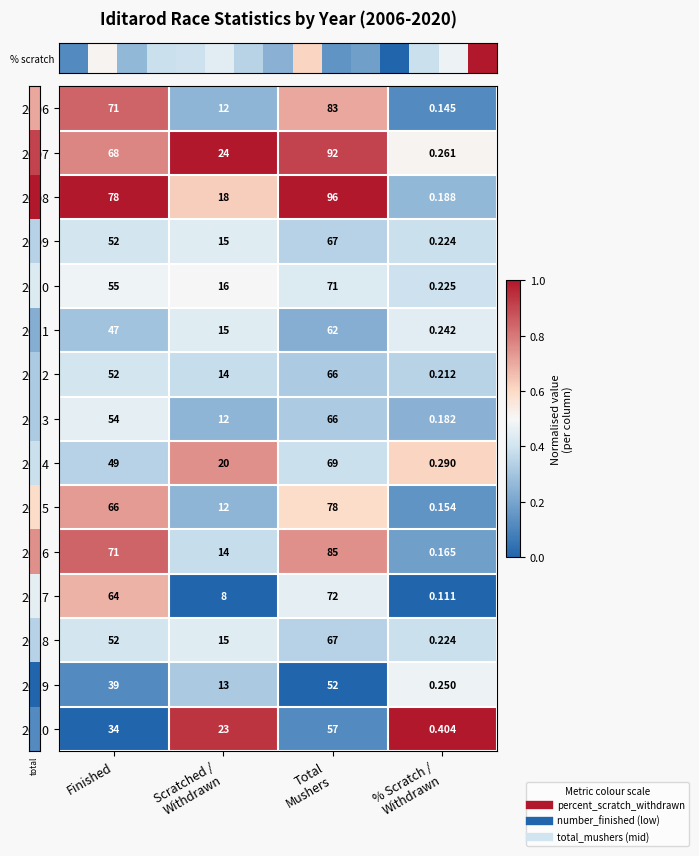

How many data points does each series have?

4